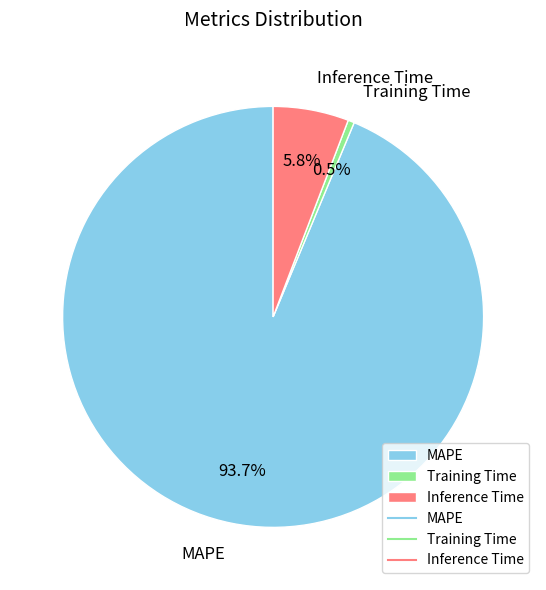

To the nearest percent, what percentage of the pie is MAPE?

94%